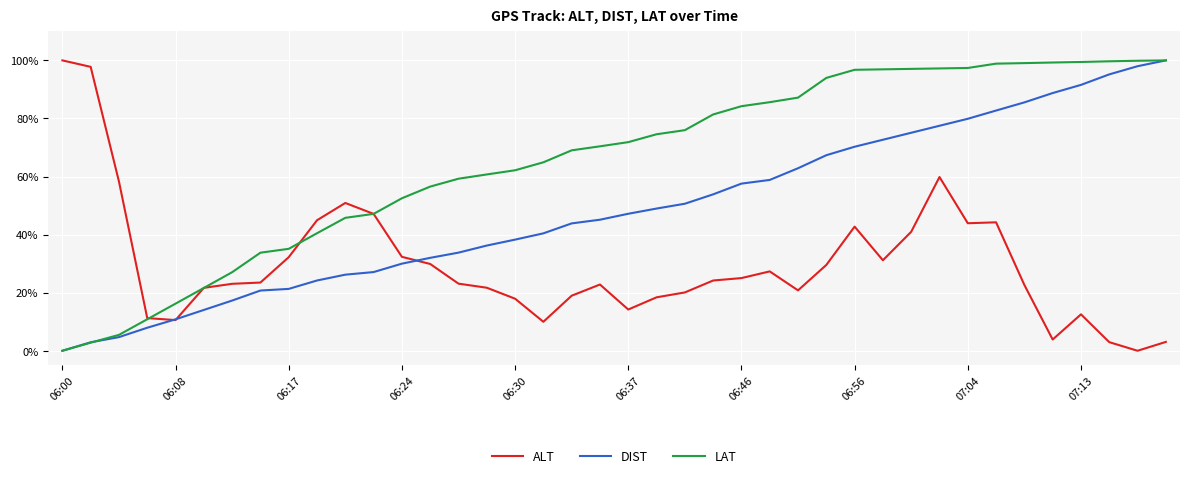

Which series has the largest total across all categories?

LAT